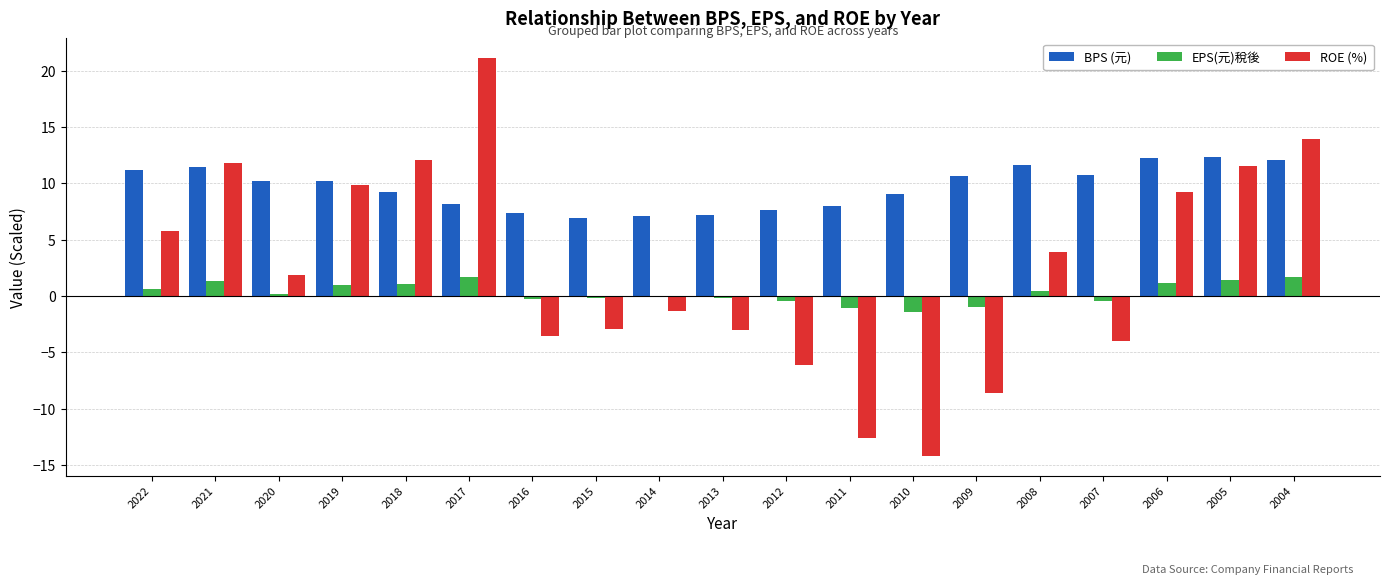

What is the maximum value for EPS(元)稅後?

1.7